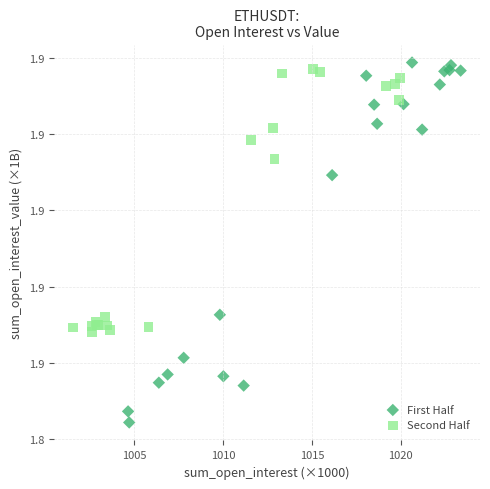

What are all the series names shown in the legend?

First Half, Second Half